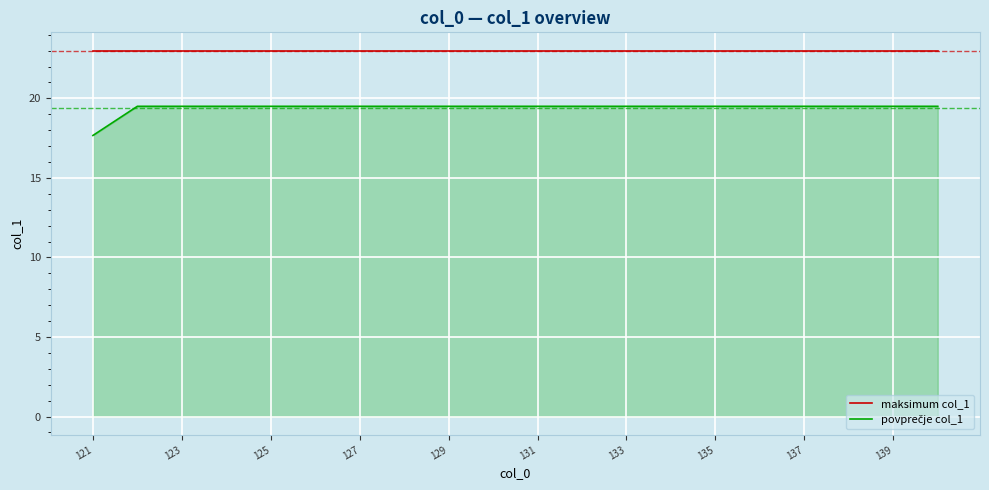

What is the maximum value shown in the chart?

23.0